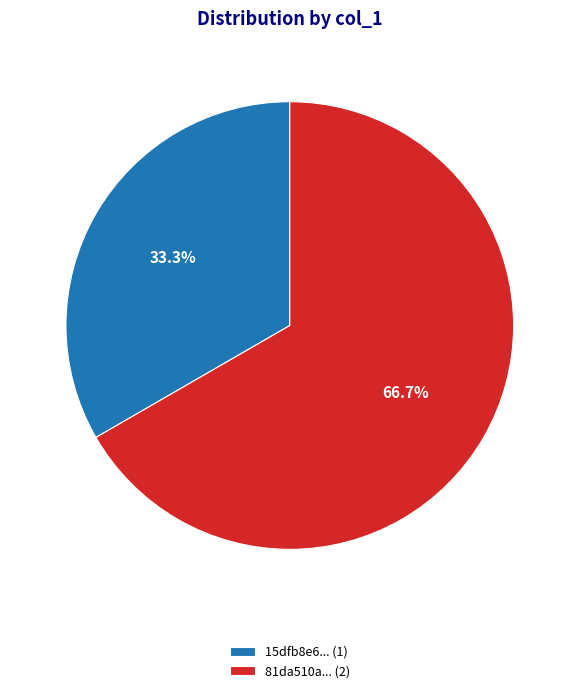

Which slice is the smallest?

15dfb8e6... (1)